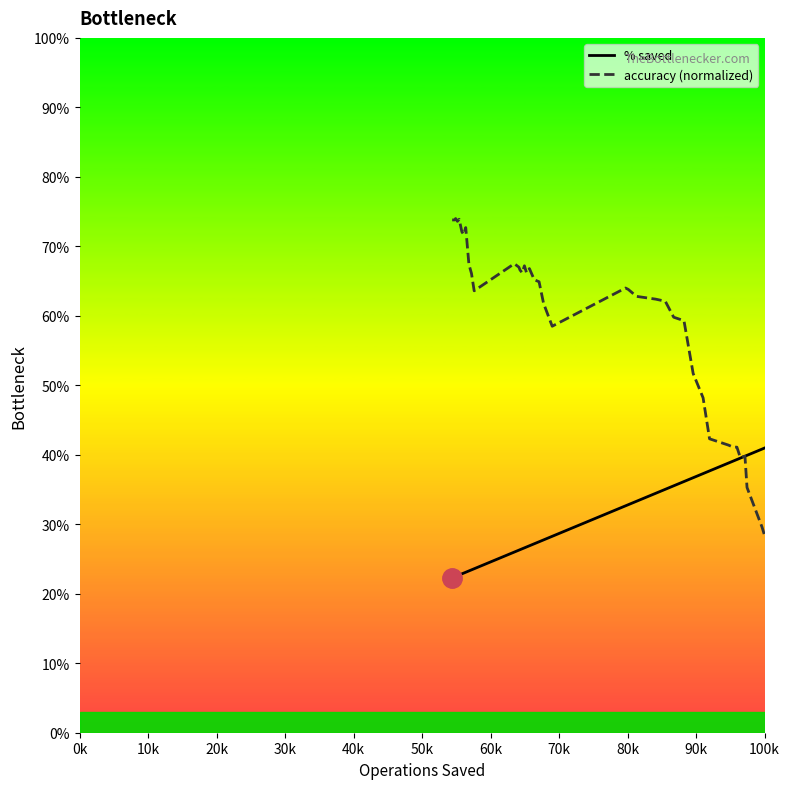

Does the chart have visible grid lines?

No